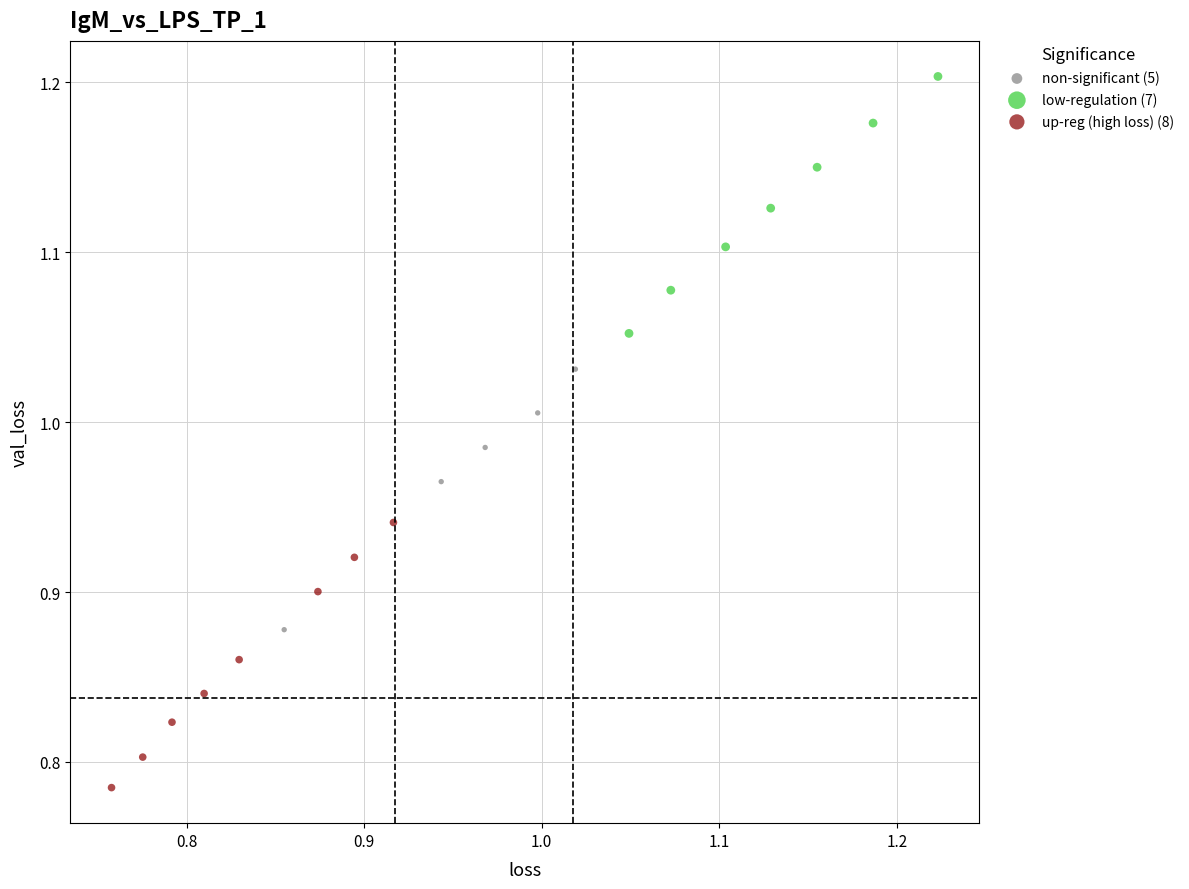

Which series reaches the maximum Y coordinate?

low-regulation (7)